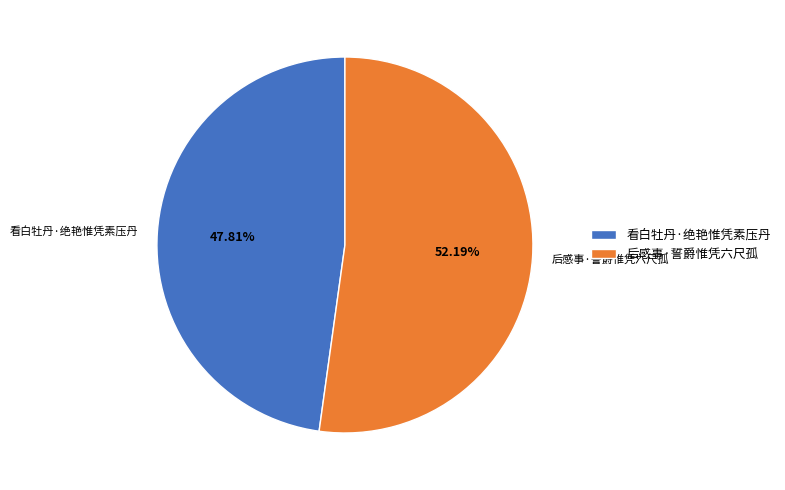

To the nearest percent, what portion does 看白牡丹·绝艳惟凭素压丹 represent?

48%